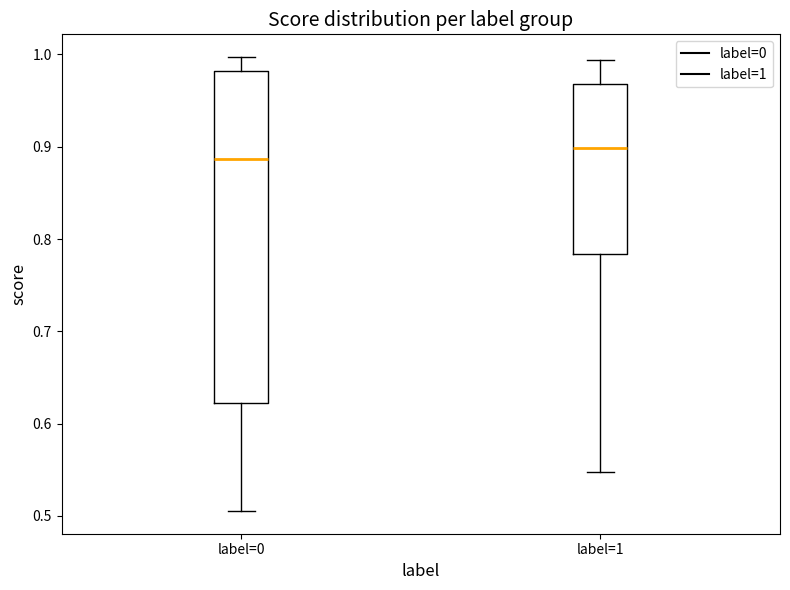

Reading left to right, transcribe this box plot: for each box, give where its median line is, the range the box spans, and where its two whiskers end, as read against the y-axis. The values are not printed on the chart, so give them approximately, as read against the axis.

label=0: median 0.89, box 0.62 to 0.98, whiskers 0.51 to 1.00
label=1: median 0.90, box 0.78 to 0.97, whiskers 0.55 to 0.99